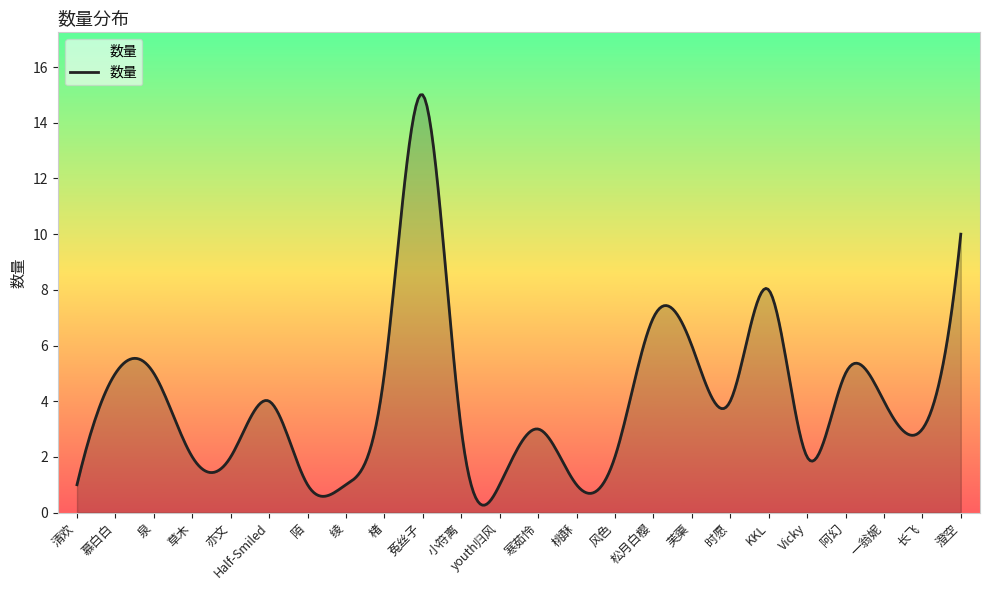

What is the greatest value displayed?

15.0